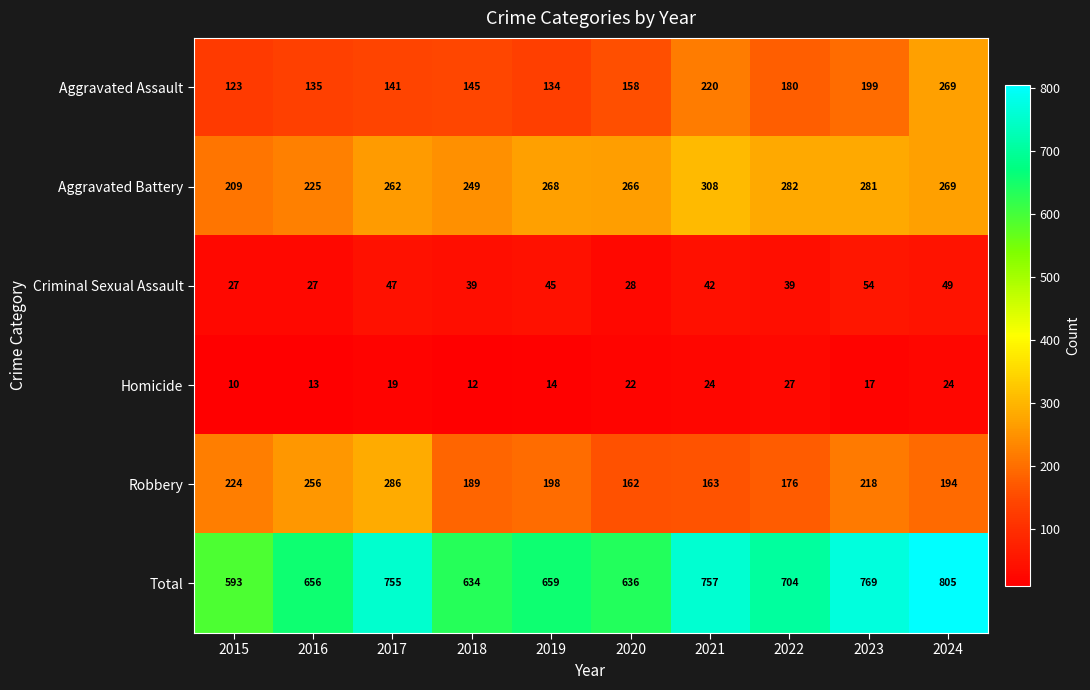

True or false: Robbery has a value of 189 at 2018.

True